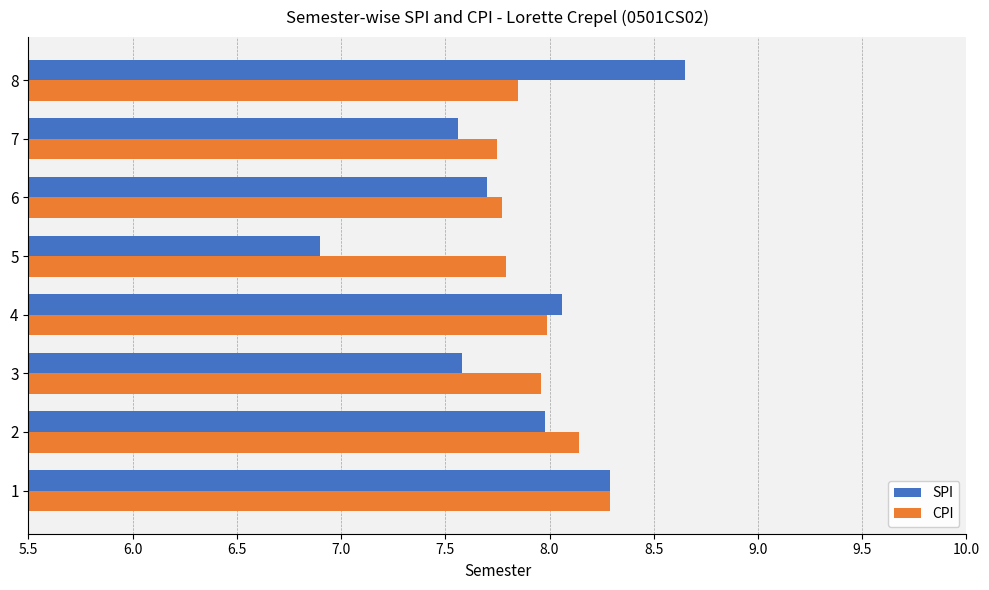

List the series in order of their peak value, lowest first.

CPI, SPI